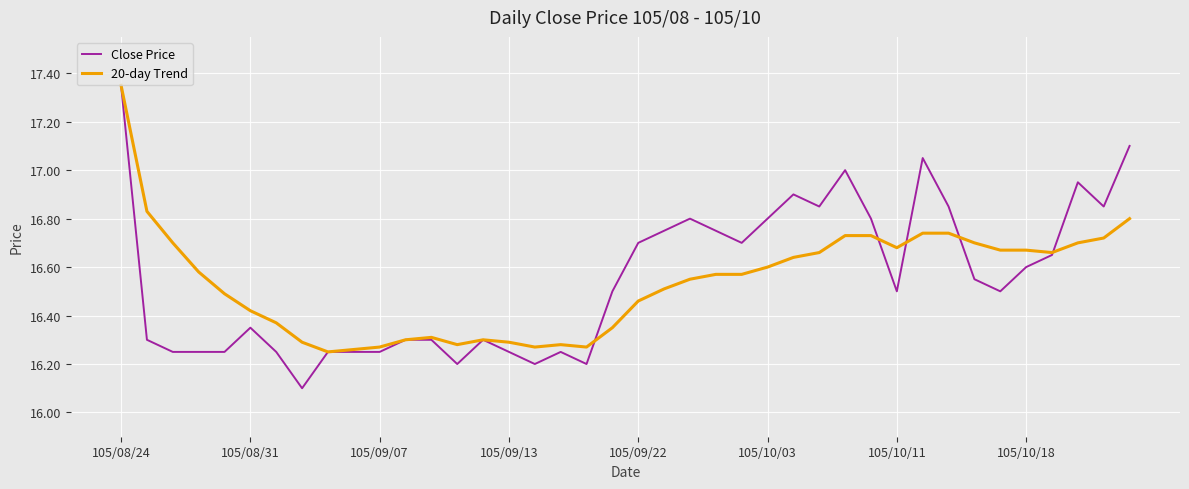

Is this an area chart (filled region under the line)?

No